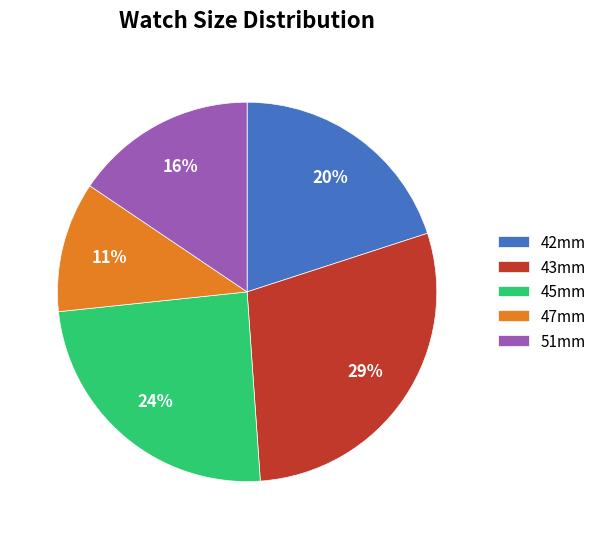

Approximately how many times larger is the value at 51mm compared to 42mm?

0.8